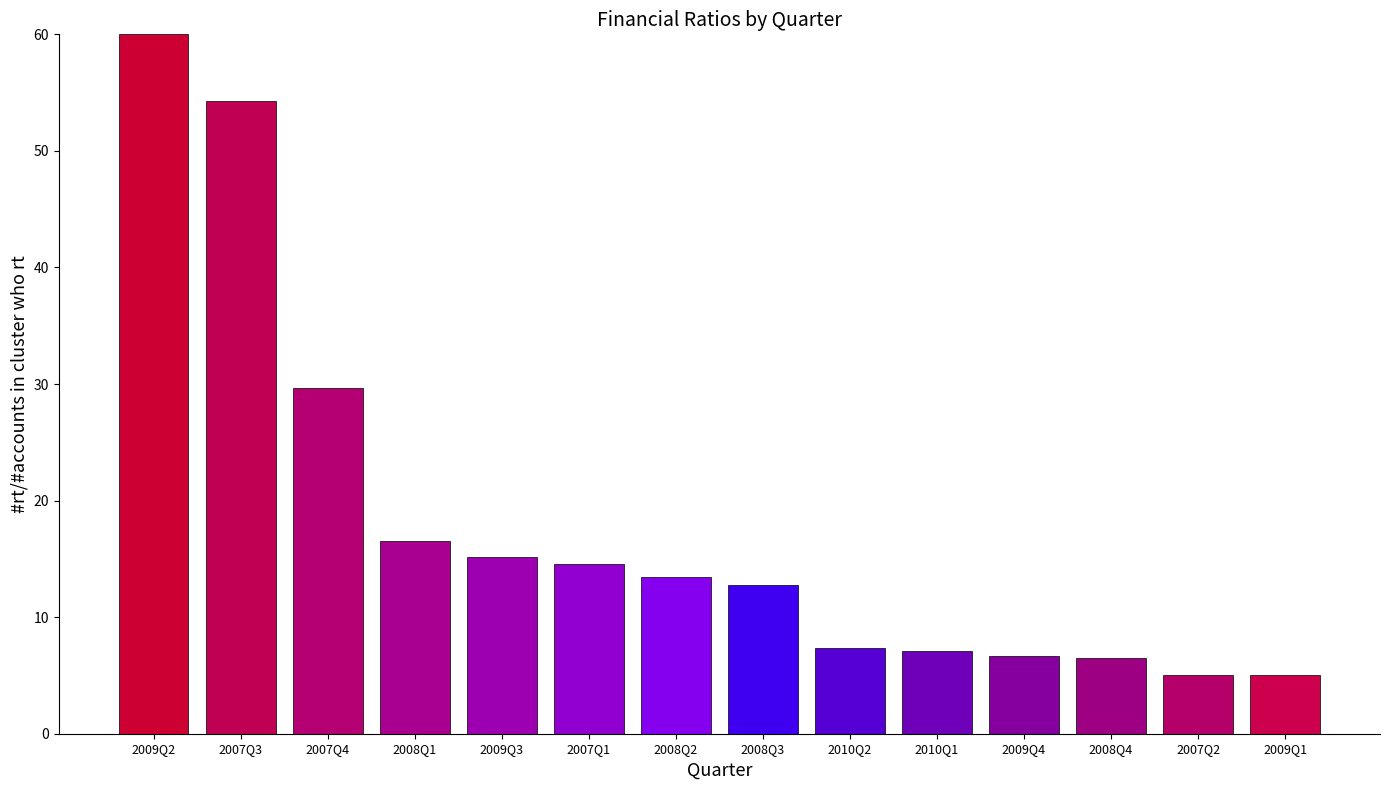

What is the average value?

18.1